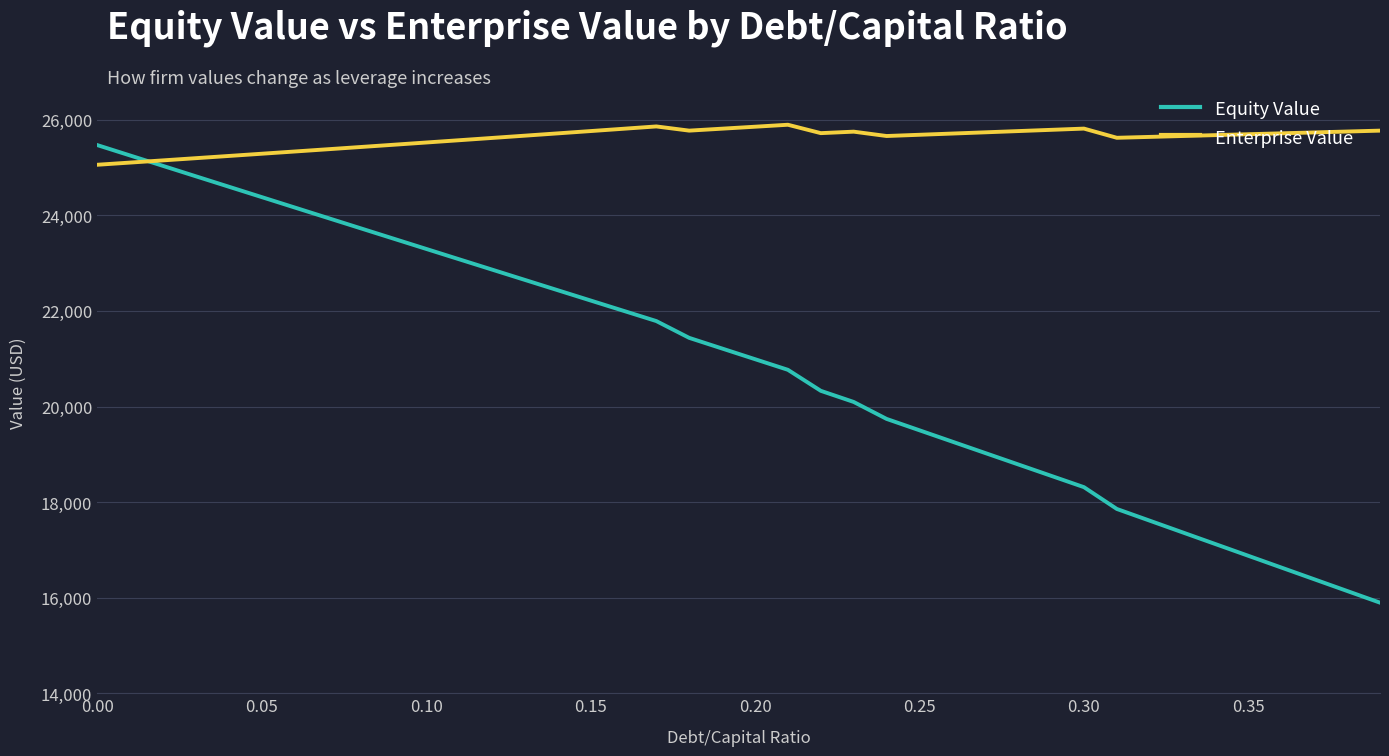

Which series has the largest total across all categories?

Enterprise Value